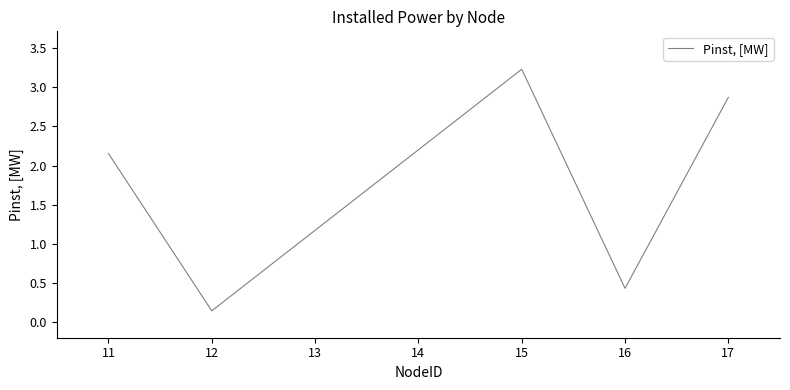

What is the difference between the maximum and minimum values?

3.1